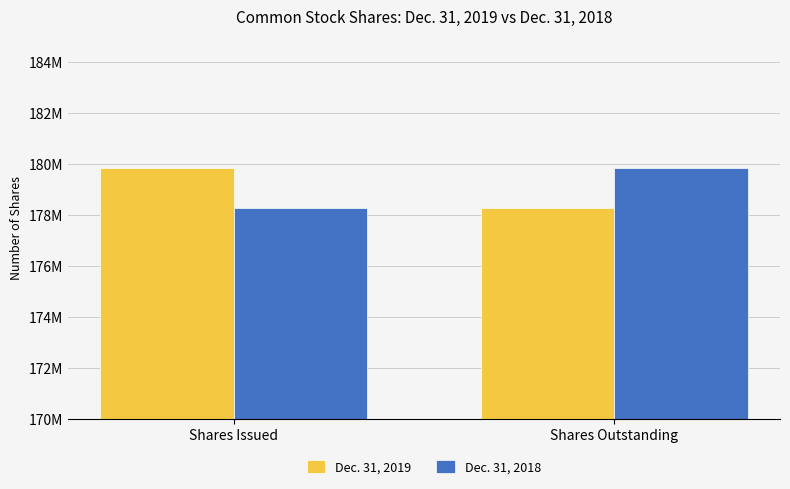

What is the label of the 2nd bar from the left?

Shares Outstanding